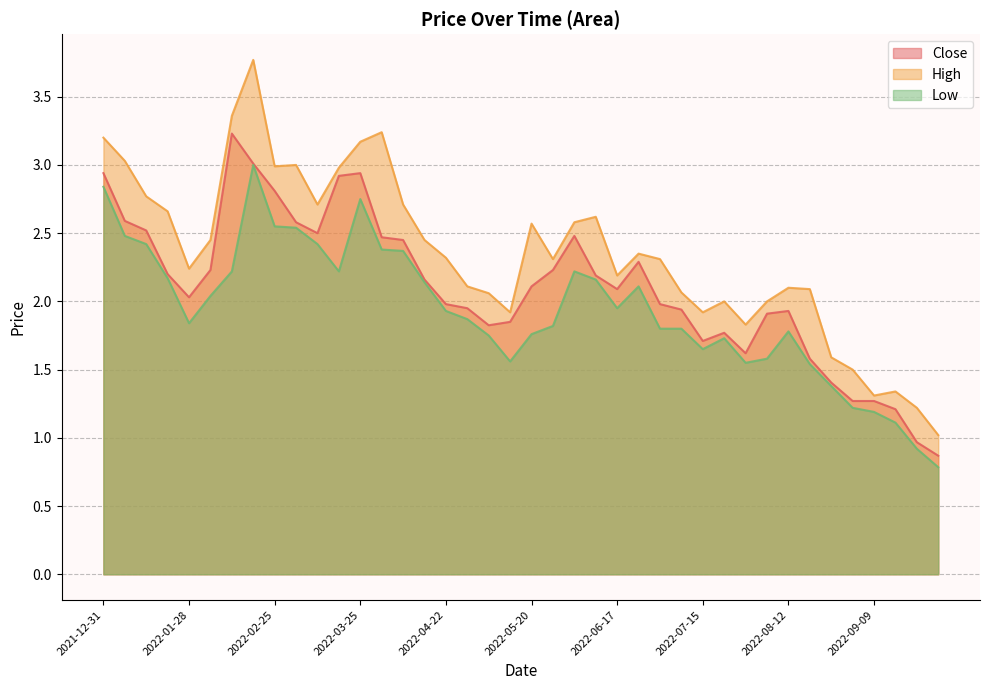

At which label does Close reach its minimum?

2022-09-30